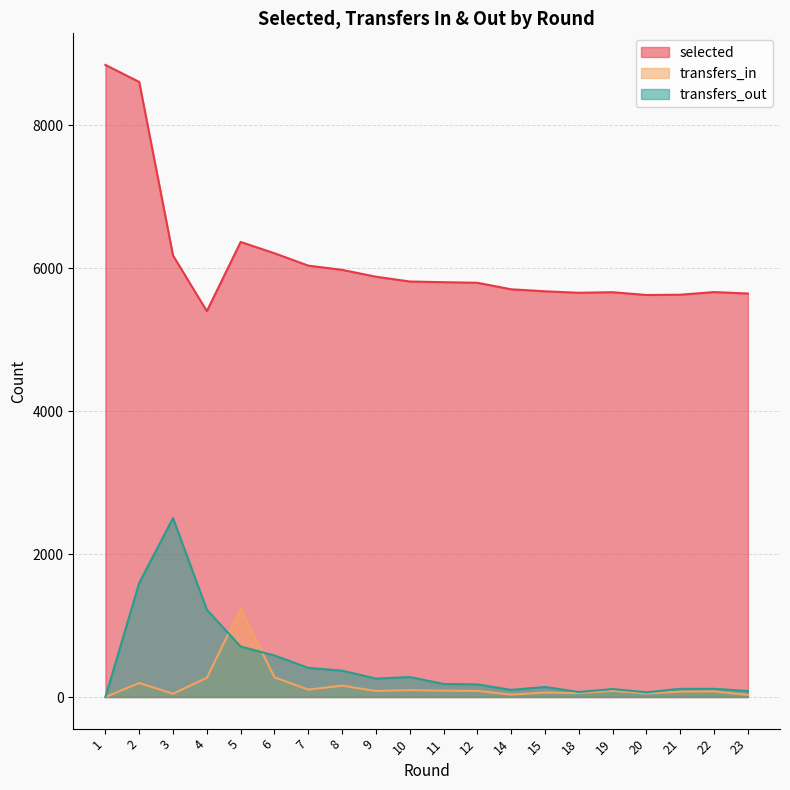

What is the sum of all selected values?

122179